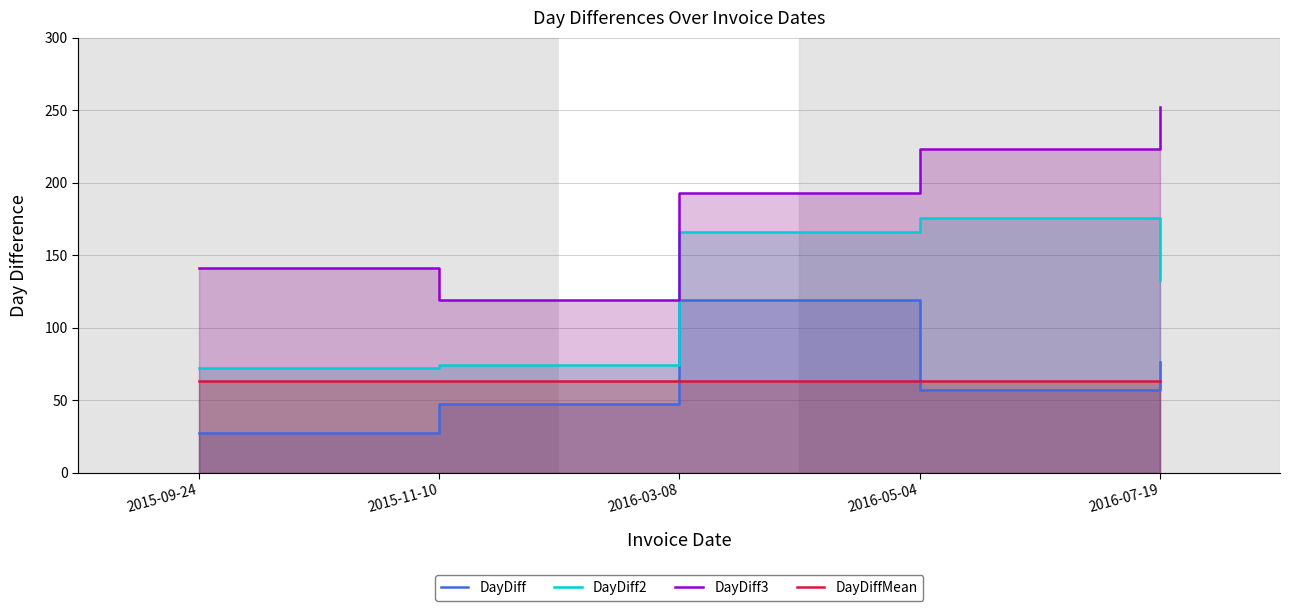

What is the difference between the maximum and minimum values in the DayDiff series?

92.0